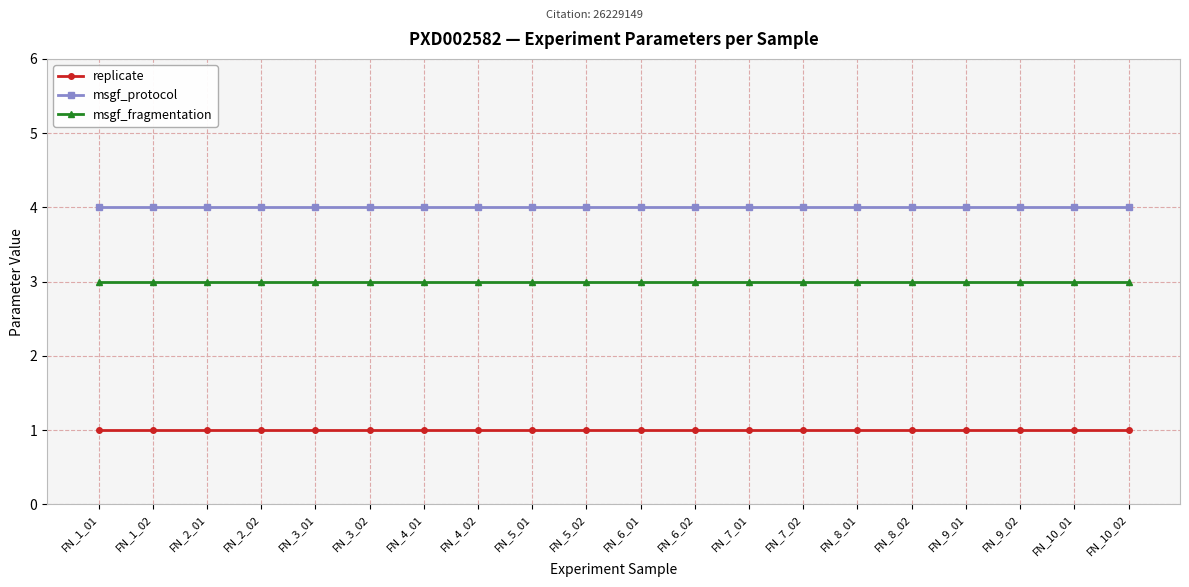

Rank the series by their average value, from lowest to highest.

replicate, msgf_fragmentation, msgf_protocol